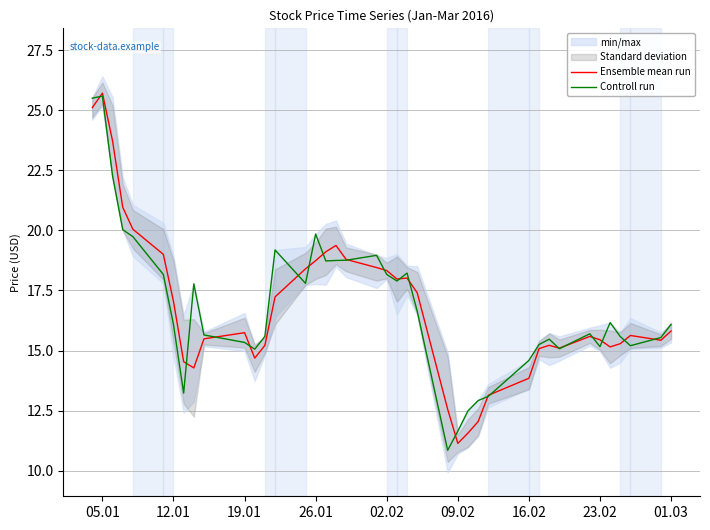

What is the lowest value of the Controll run series?

10.8